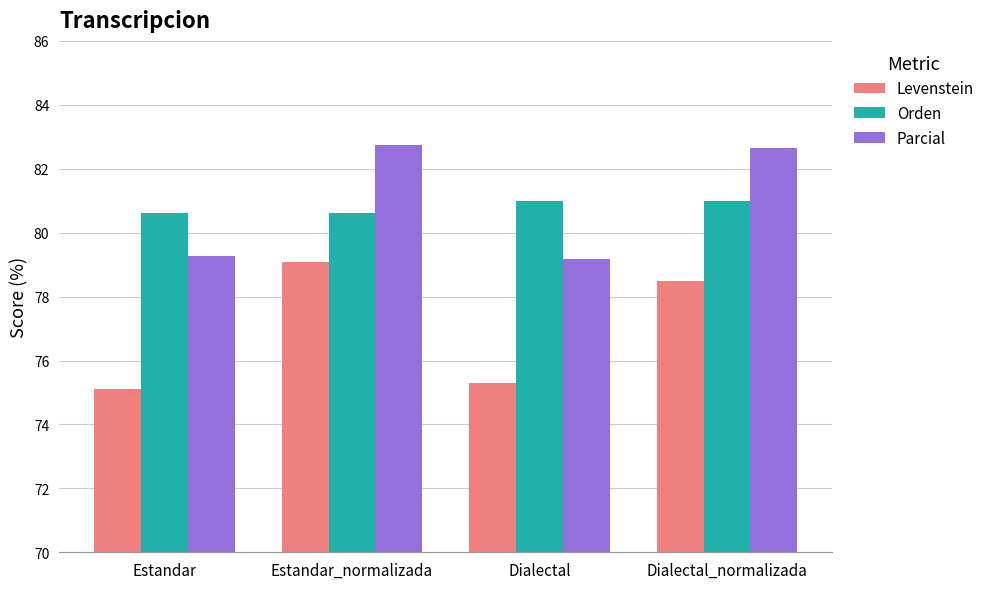

Reading left to right, what are all the values shown in this chart?

Levenstein: 75.1	79.1	75.3	78.5
Orden: 80.6	80.6	81.0	81.0
Parcial: 79.3	82.7	79.2	82.7